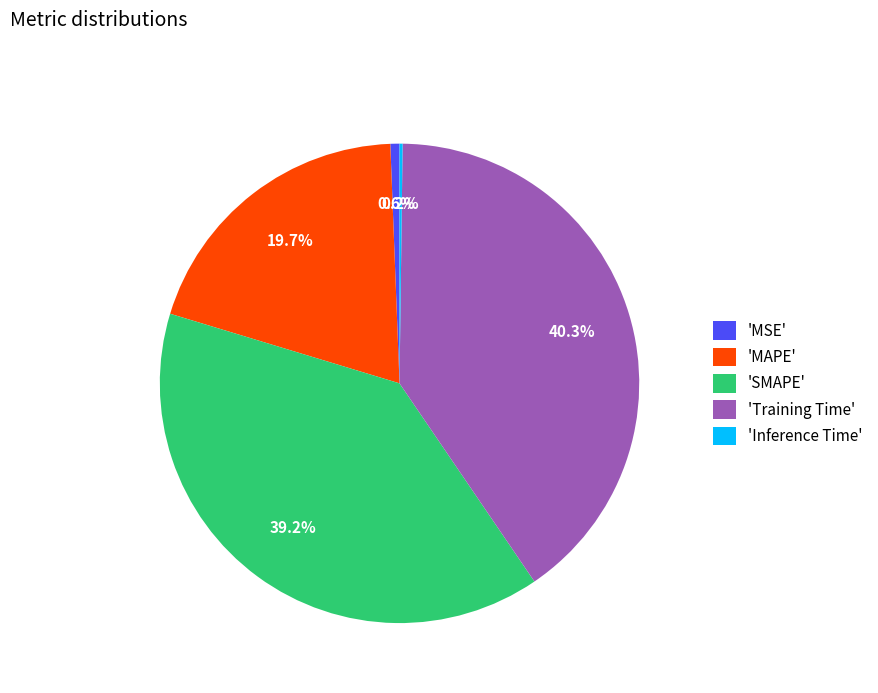

What percentage is NOT represented by 'Training Time'?

59.7%